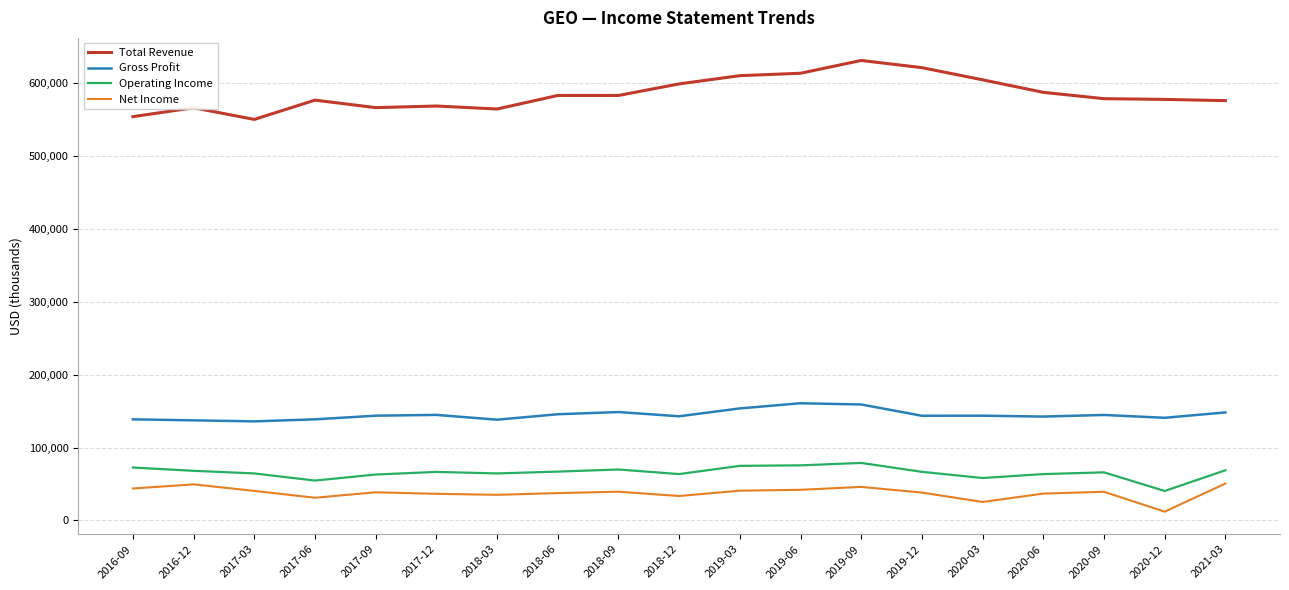

What position from the left is 2018-09?

9